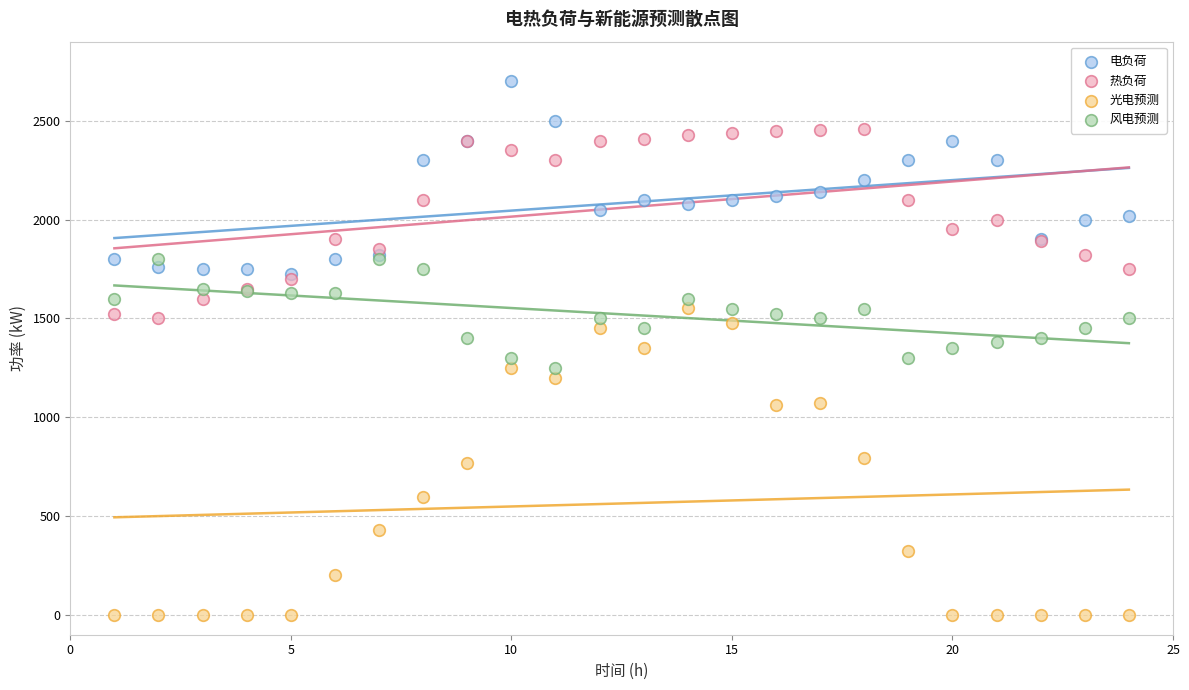

What are all the series names shown in the legend?

电负荷, 热负荷, 光电预测, 风电预测